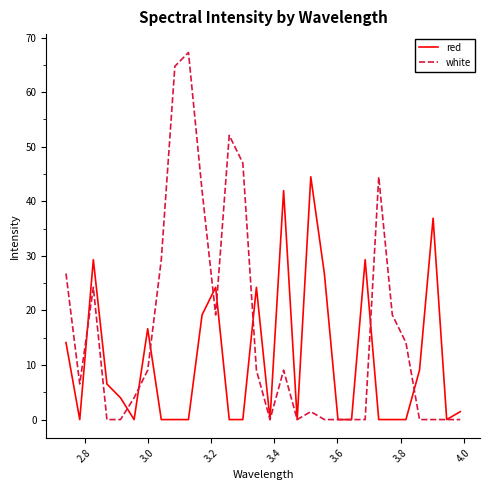

What are all the series names shown in the legend?

red, white